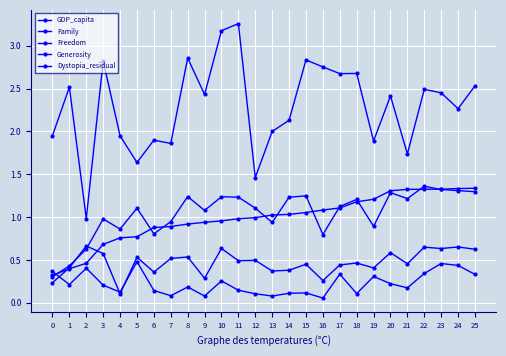

Does the chart have visible grid lines?

Yes